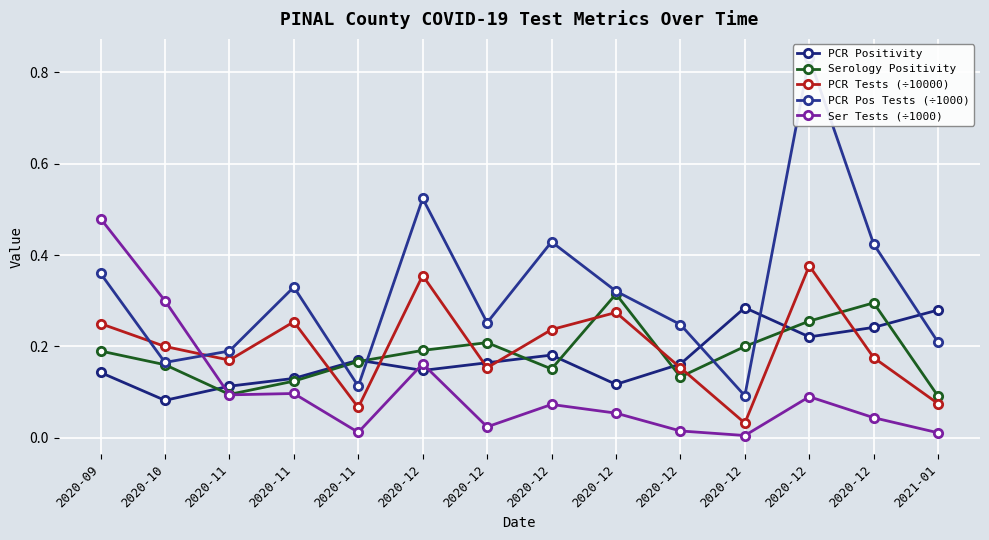

Is the value of PCR Pos Tests (÷1000) at 2021-01 greater than the value of Serology Positivity at 2020-12?

Yes